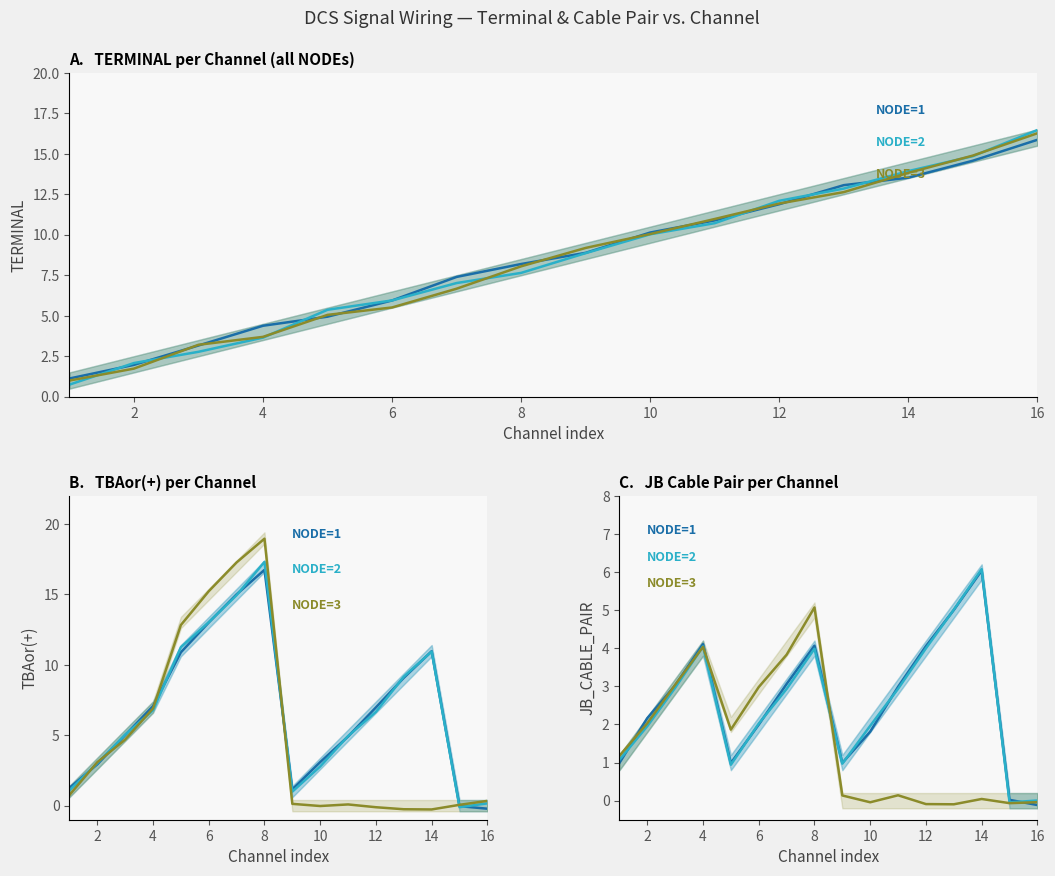

What is the maximum value for NODE=1?

6.0